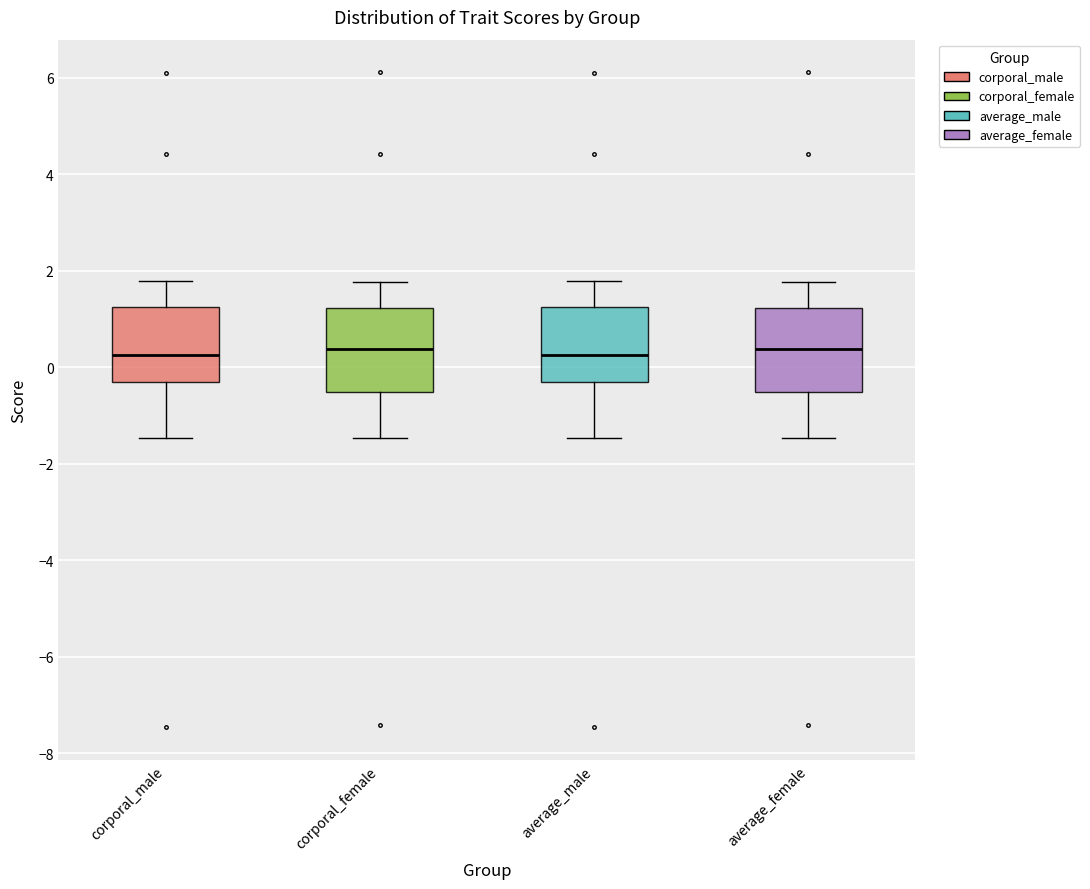

Reading left to right, read every box against the y-axis: the position of its median line, the range the box covers, and the ends of its whiskers. The values are not printed on the chart, so give them approximately, as read against the axis.

corporal_male: median 0.2, box -0.4 to 1.2, whiskers -1.4 to 1.8
corporal_female: median 0.4, box -0.6 to 1.2, whiskers -1.4 to 1.8
average_male: median 0.2, box -0.4 to 1.2, whiskers -1.4 to 1.8
average_female: median 0.4, box -0.6 to 1.2, whiskers -1.4 to 1.8